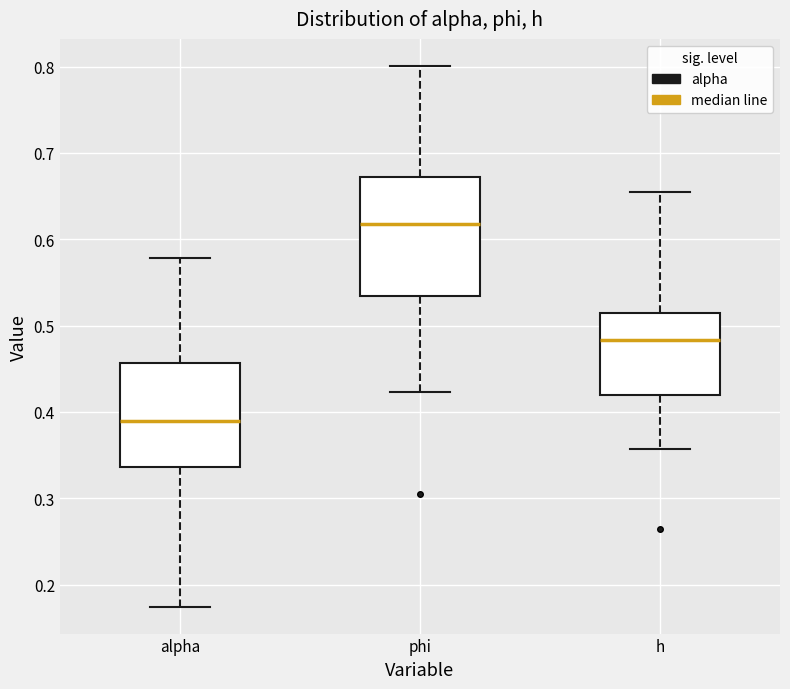

Reading left to right, transcribe this box plot: for each box, give where its median line is, the range the box spans, and where its two whiskers end, as read against the y-axis. The values are not printed on the chart, so give them approximately, as read against the axis.

alpha: median 0.39, box 0.34 to 0.46, whiskers 0.17 to 0.58
phi: median 0.62, box 0.53 to 0.67, whiskers 0.42 to 0.80
h: median 0.48, box 0.42 to 0.51, whiskers 0.36 to 0.66